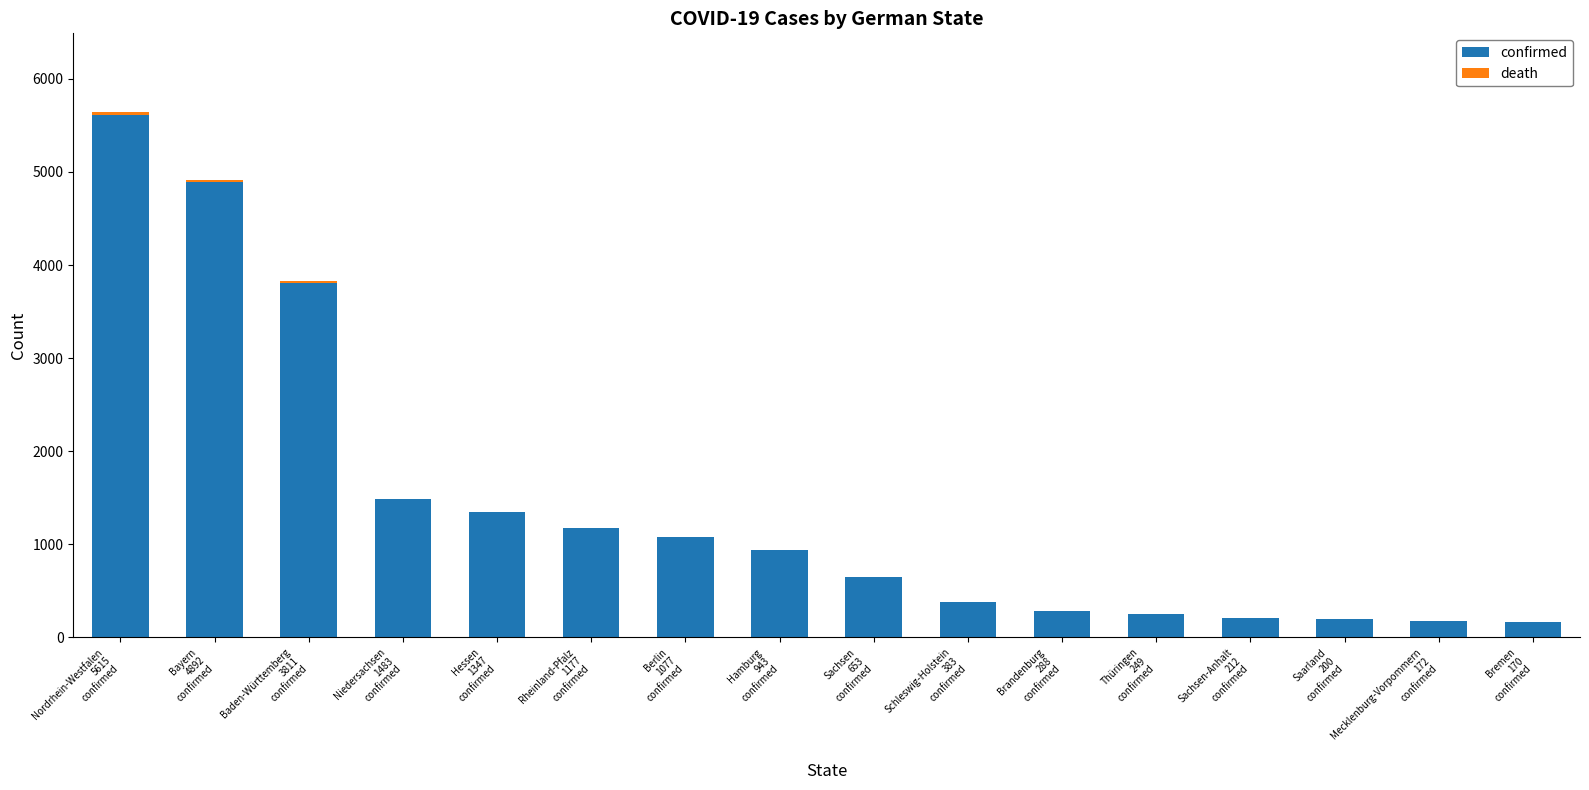

Count the number of categories in the chart.

16